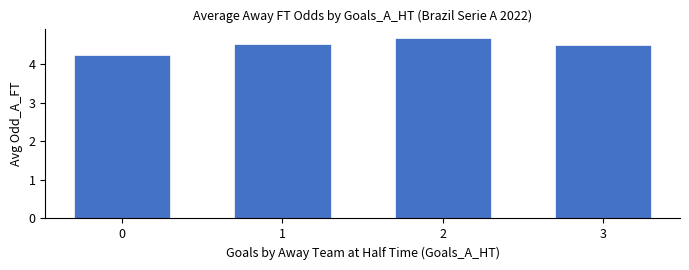

What is the value of the 1st bar from the left?

4.2